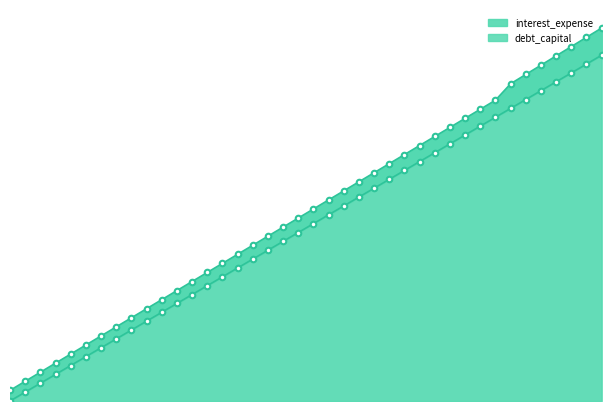

What is the average value of the interest_expense series?

5.3